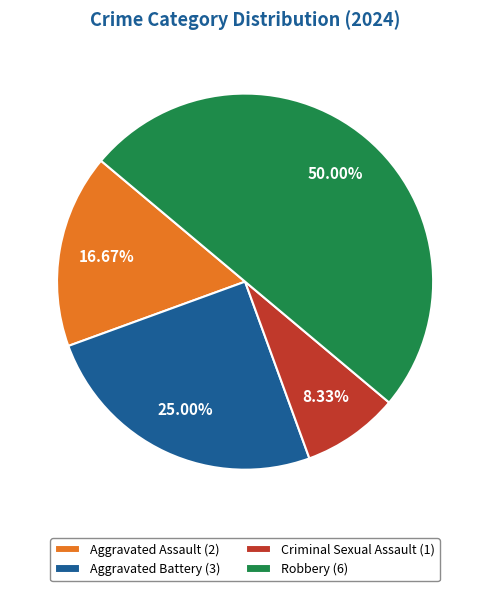

Combined, do Aggravated Assault and Criminal Sexual Assault account for over 50%?

No